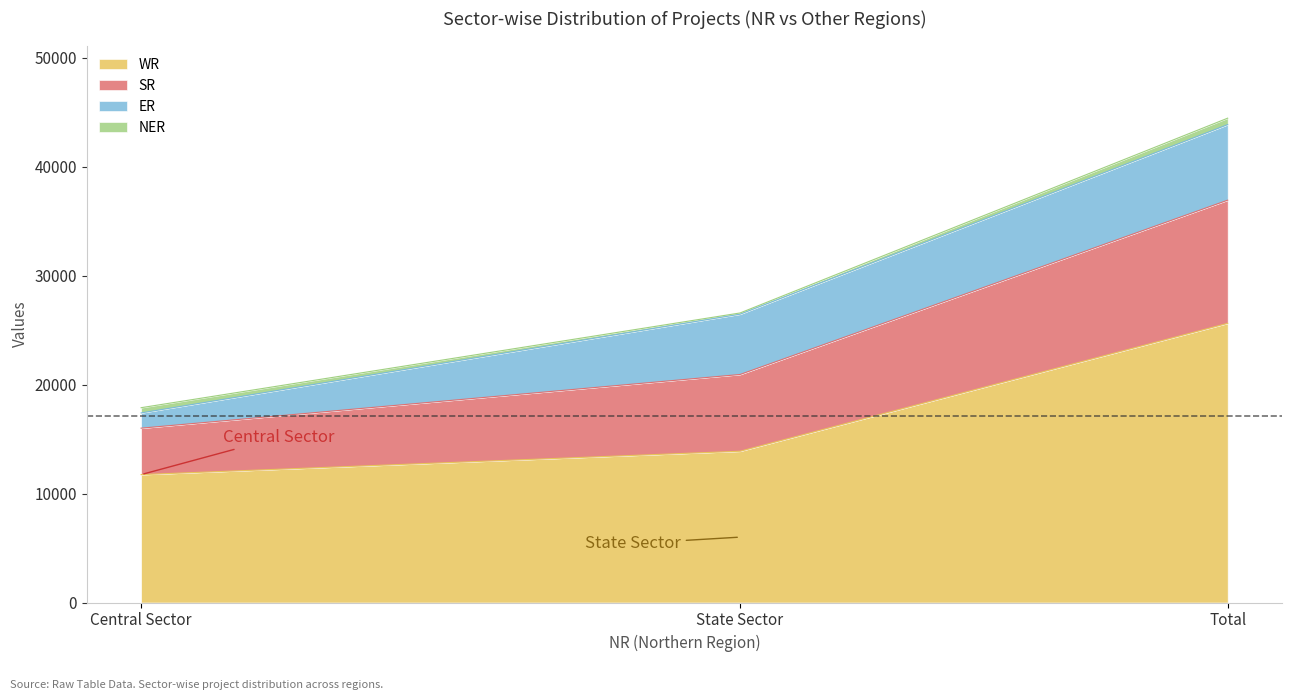

How many lines are shown in the chart?

4